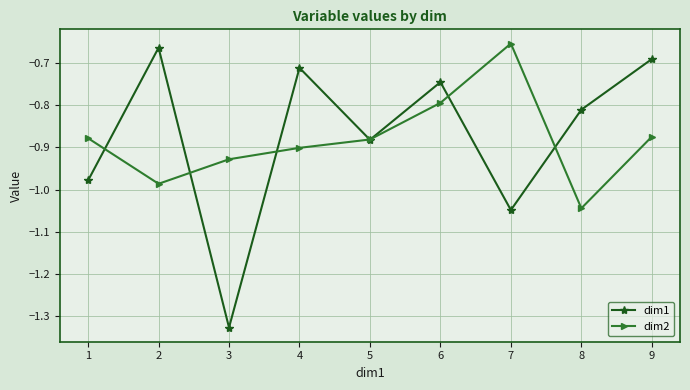

Which category has the lowest value in the dim2 series?

8